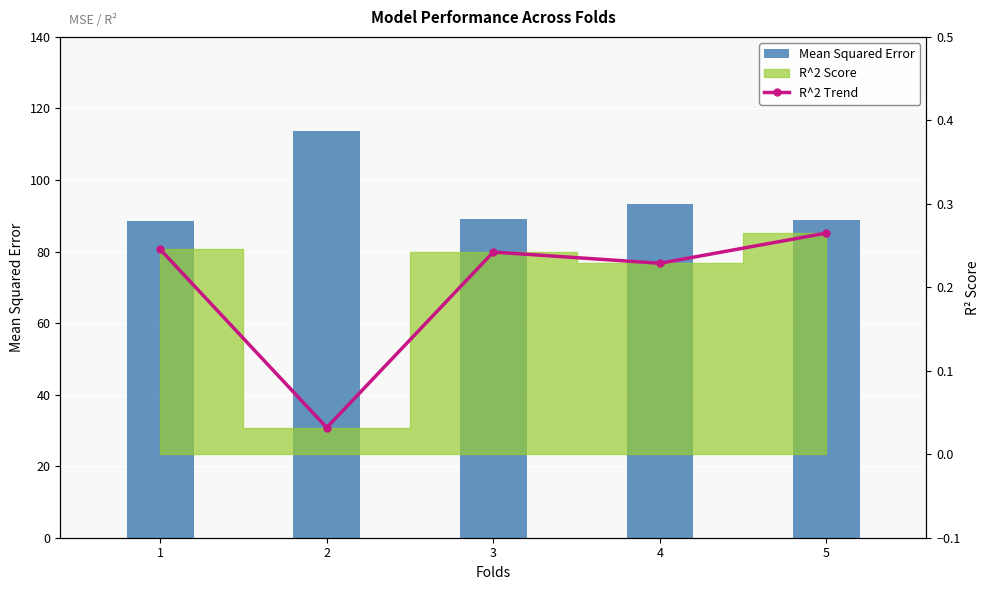

Is the value of R^2 Trend at 3 greater than the value of Mean Squared Error at 4?

No